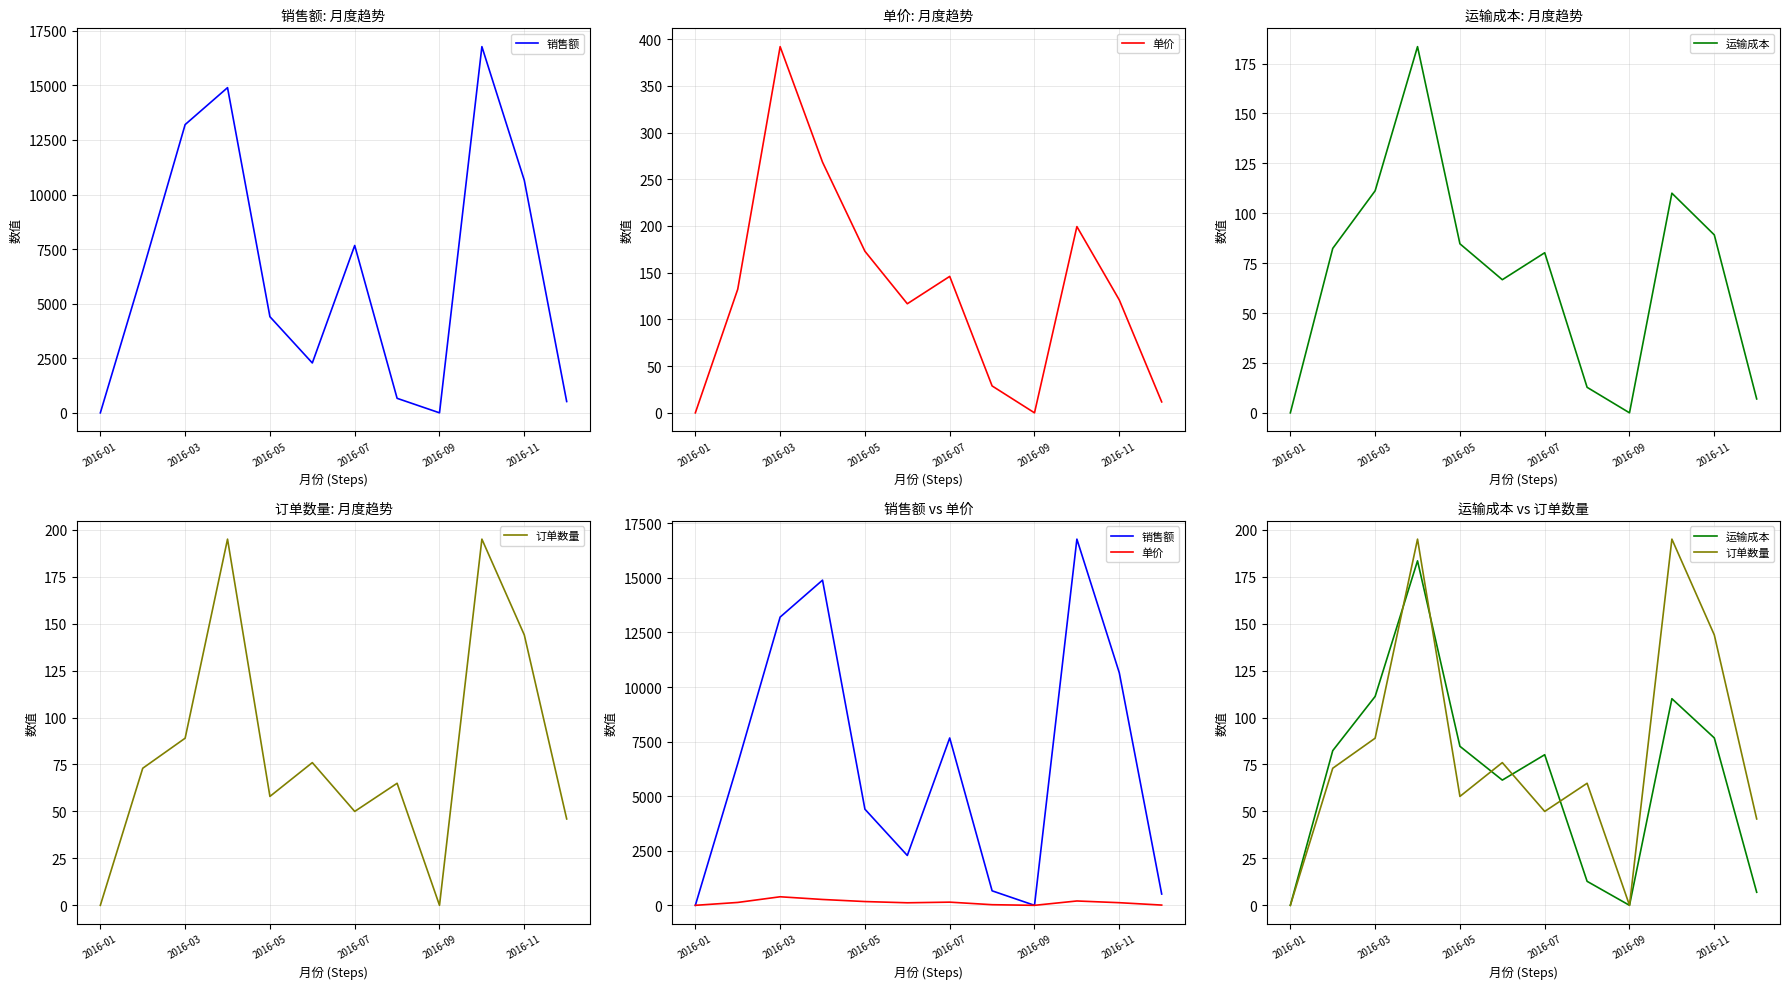

At how many categories does at least one series exceed 1465?

8